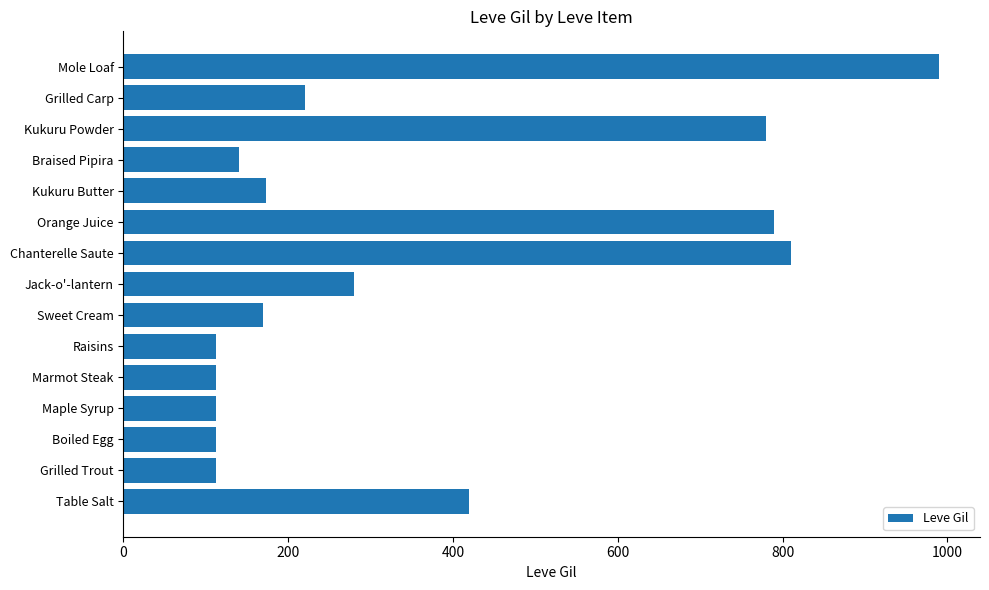

Is it true that the value at Boiled Egg is 71?

False